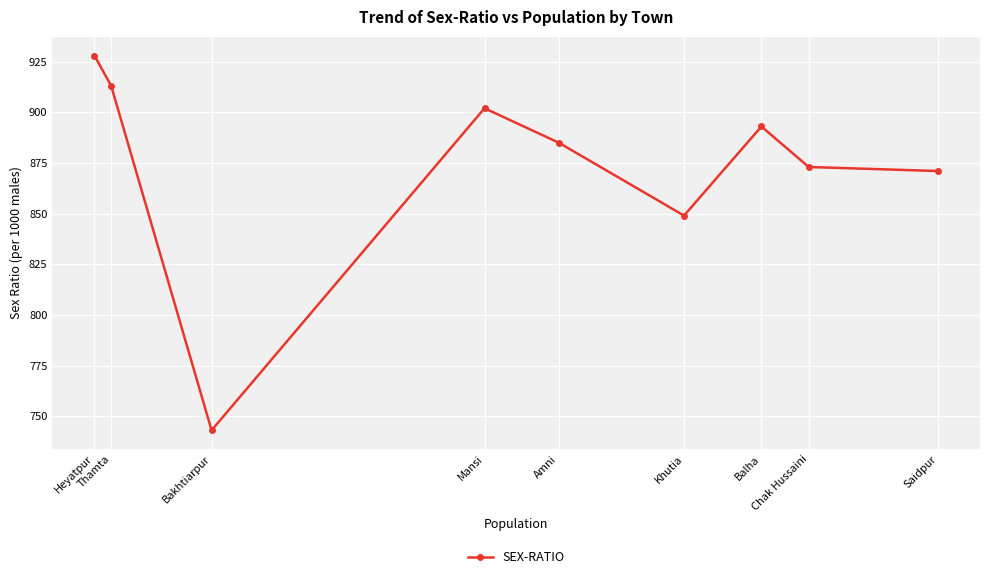

Count the number of values greater than 885.

4